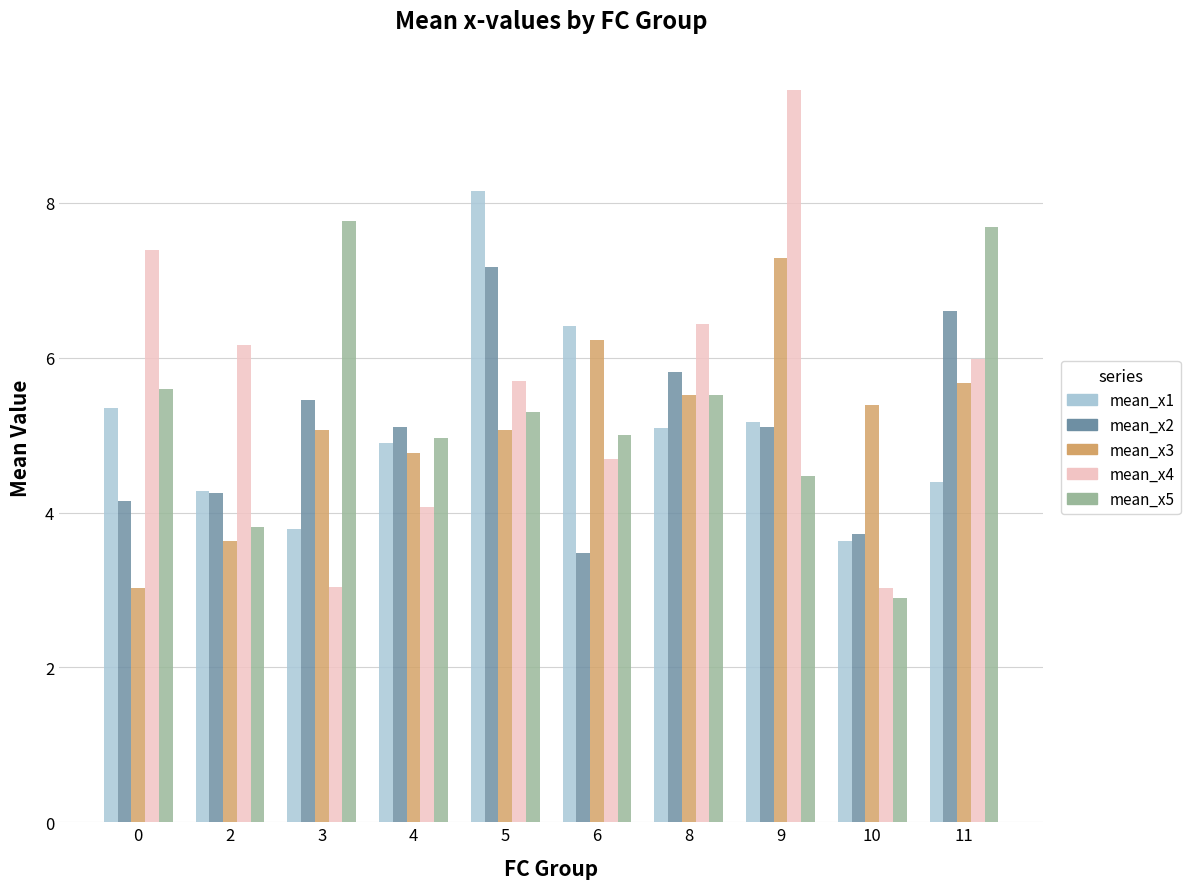

How many groups of bars are there?

10